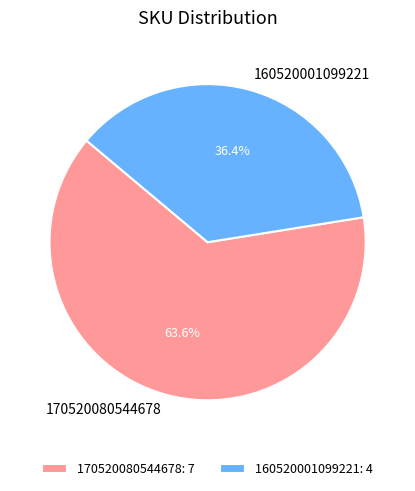

Is 160520001099221 the majority of the pie?

No